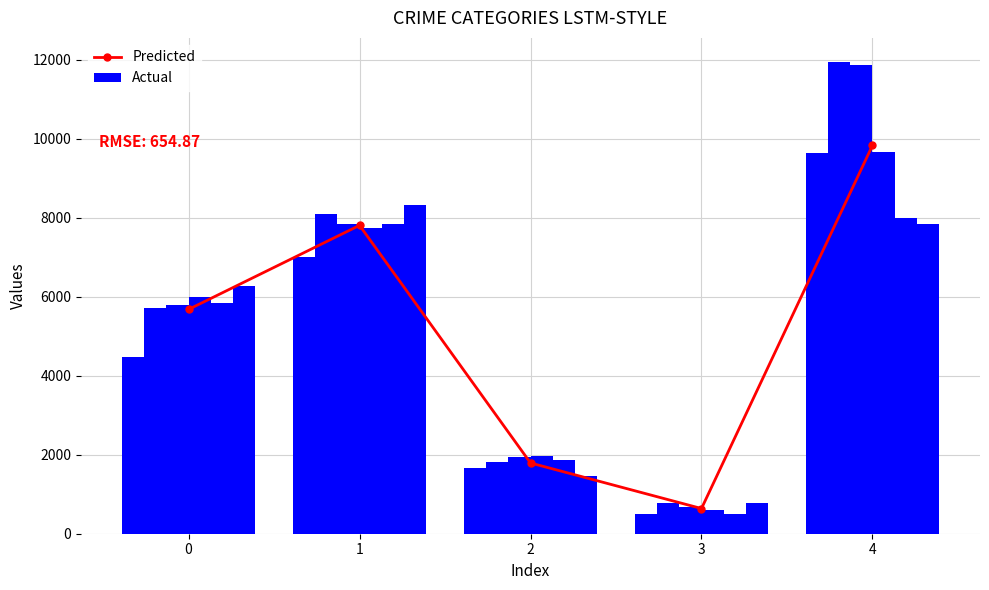

At how many categories does at least one series exceed 4887?

3